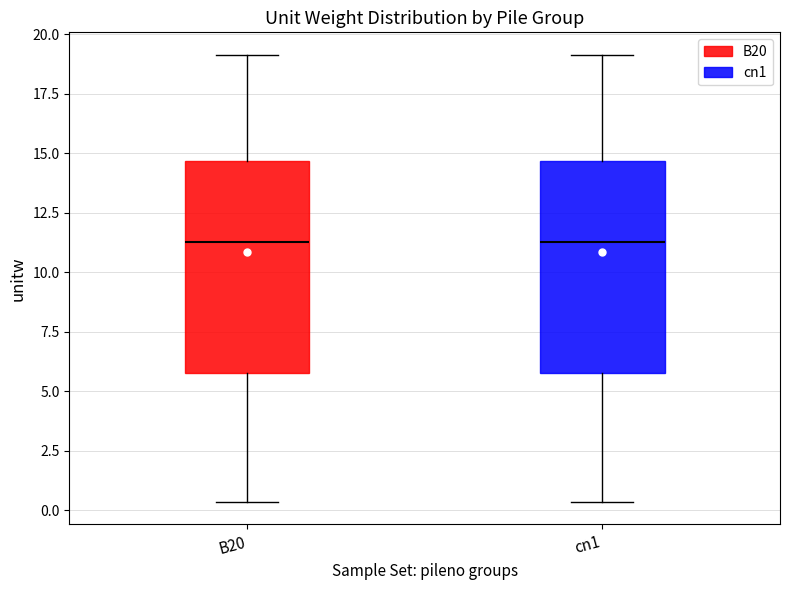

Reading left to right, transcribe this box plot: for each box, give where its median line is, the range the box spans, and where its two whiskers end, as read against the y-axis. The values are not printed on the chart, so give them approximately, as read against the axis.

B20: median 11.5, box 6.0 to 14.5, whiskers 0.5 to 19.0
cn1: median 11.5, box 6.0 to 14.5, whiskers 0.5 to 19.0